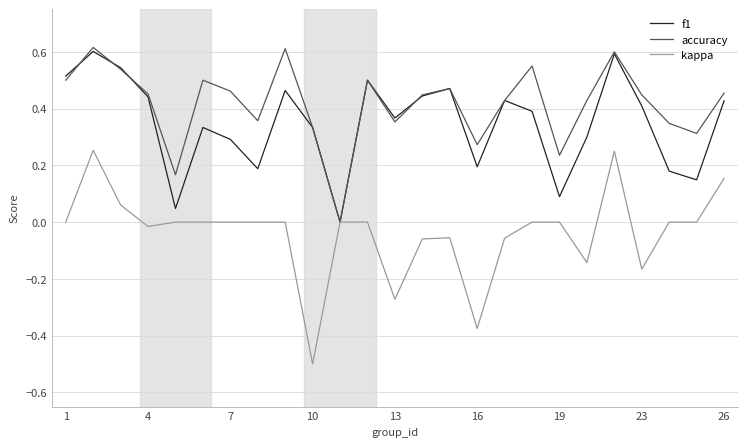

Which series has the largest total across all categories?

accuracy